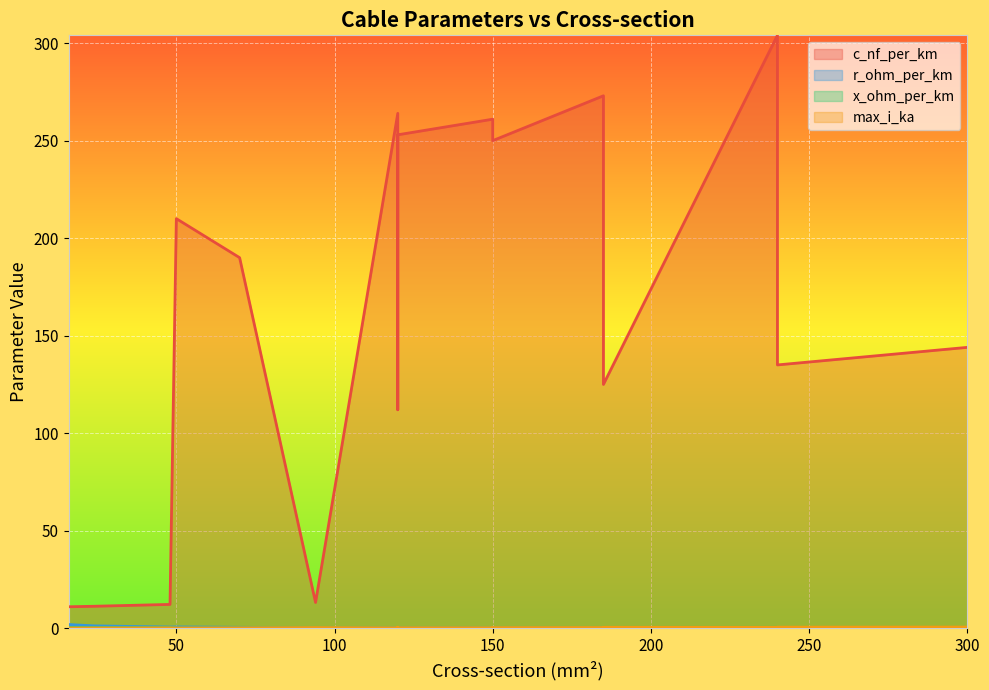

At how many categories does at least one series exceed 245?

6